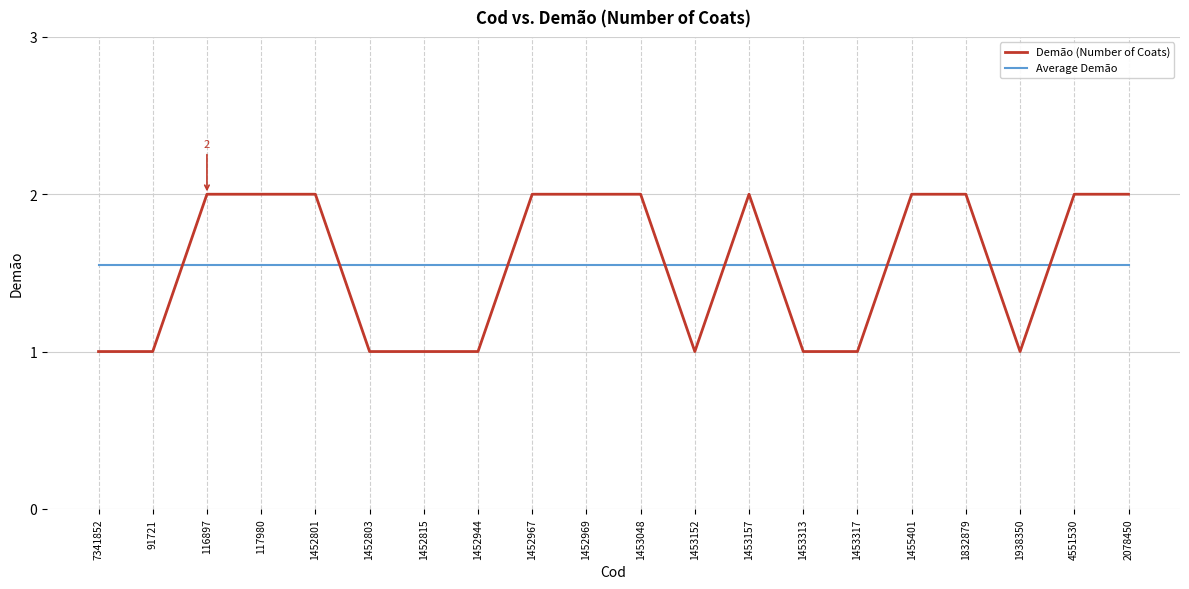

What is the difference between the maximum and minimum values in the Demão (Number of Coats) series?

1.0